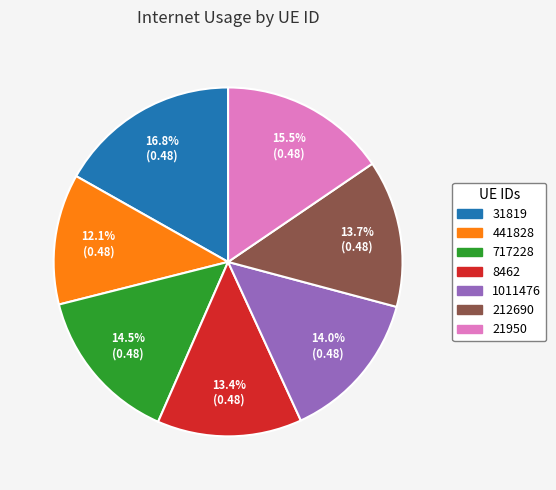

Which slice is the largest?

31819